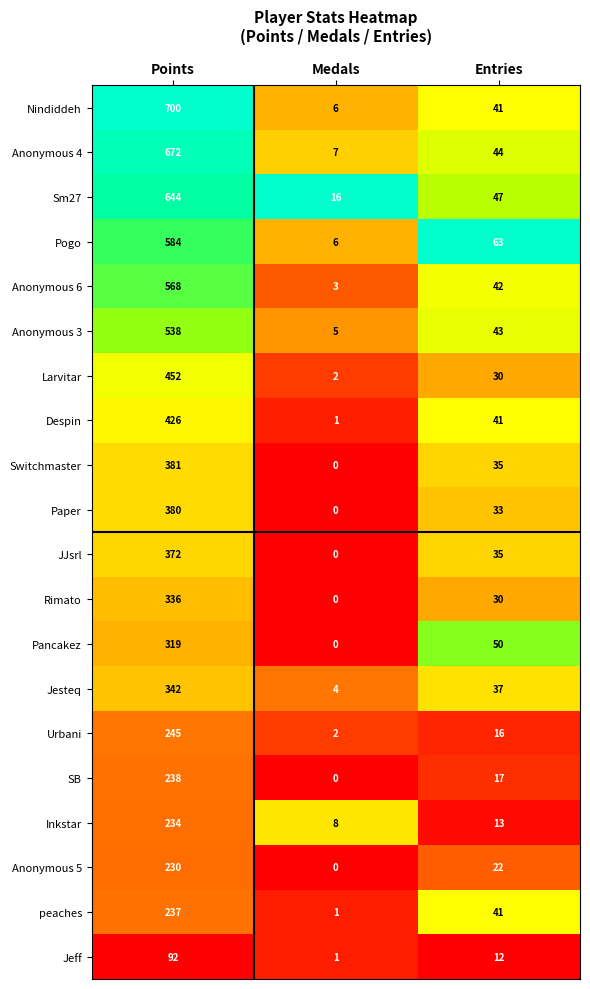

At which category does the chart reach its peak across all series?

Points